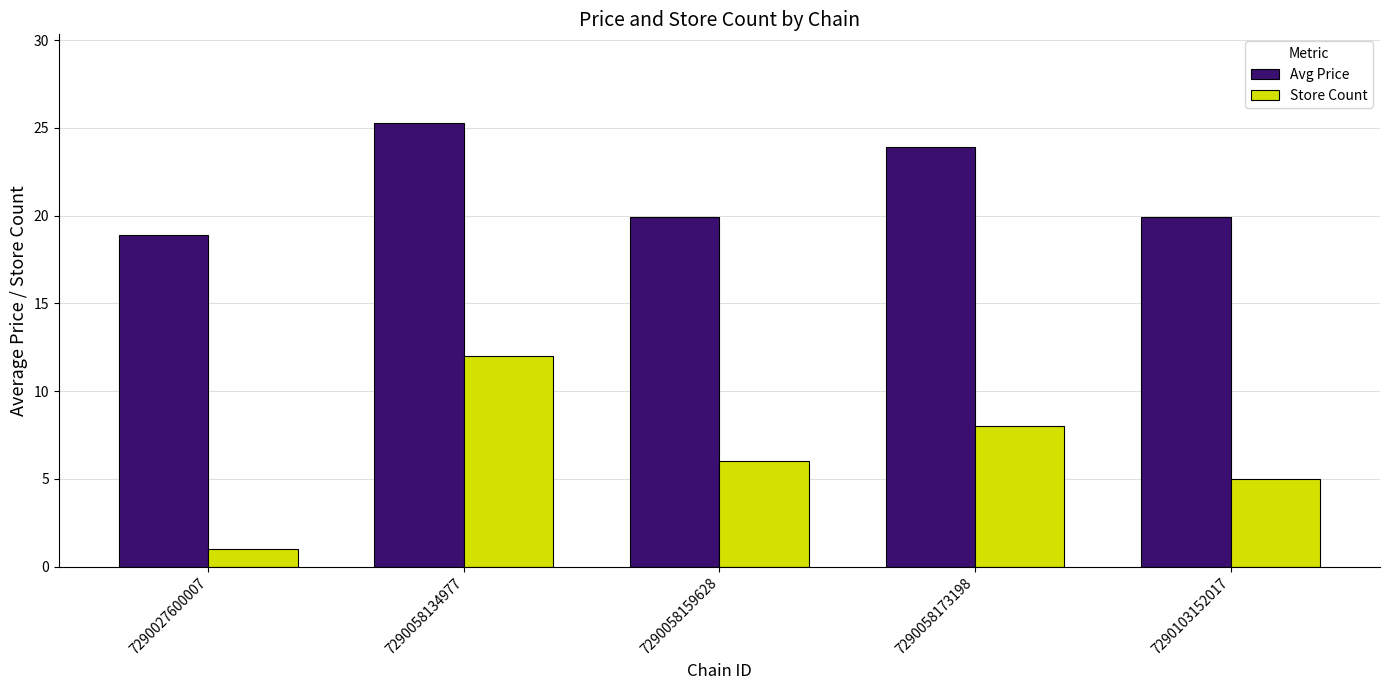

Reading left to right, list all the values displayed in this chart.

Avg Price: 18.9	25.3	19.9	23.9	19.9
Store Count: 1.0	12.0	6.0	8.0	5.0